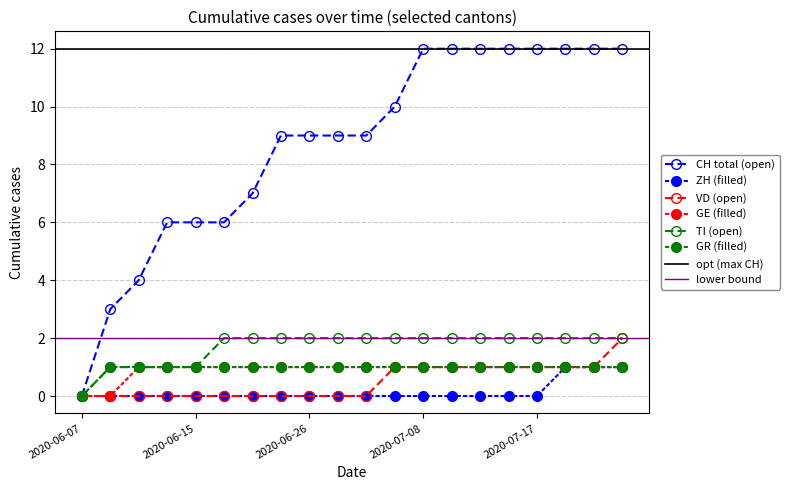

Does the chart have visible grid lines?

Yes